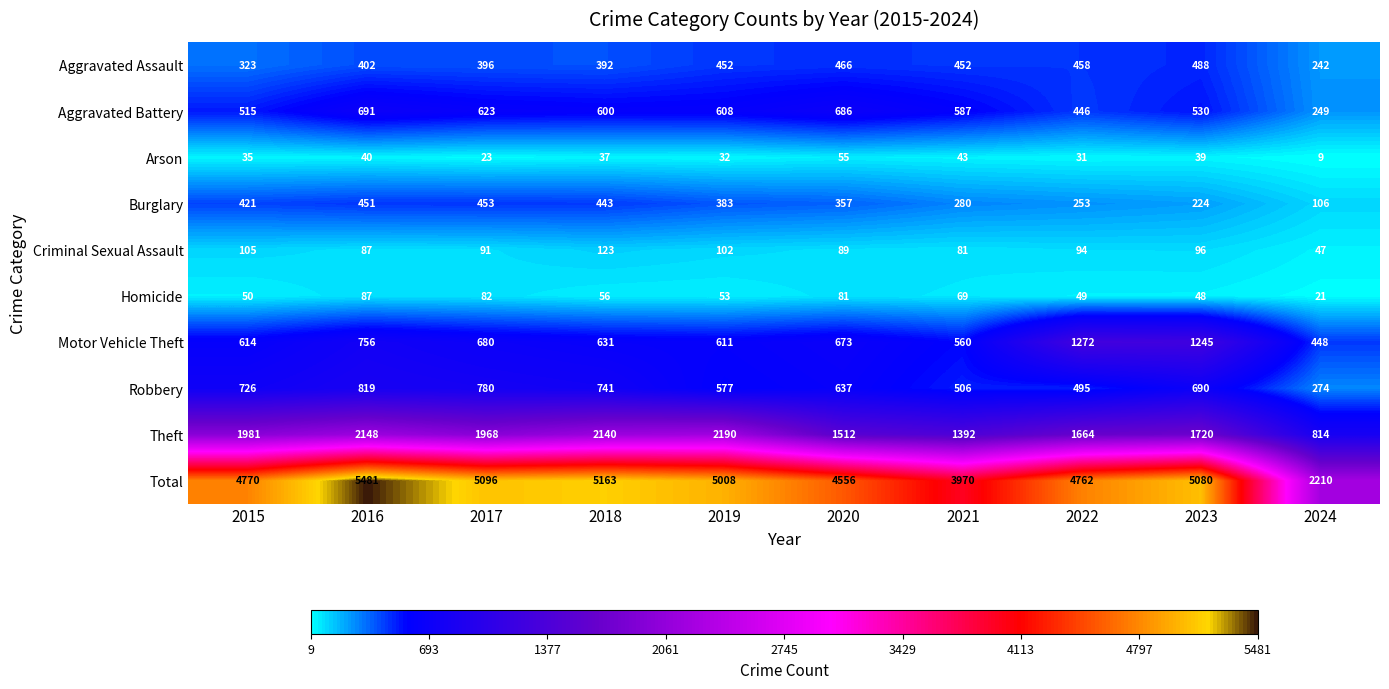

List the labels in order of Burglary value, smallest first.

2024, 2023, 2022, 2021, 2020, 2019, 2015, 2018, 2016, 2017